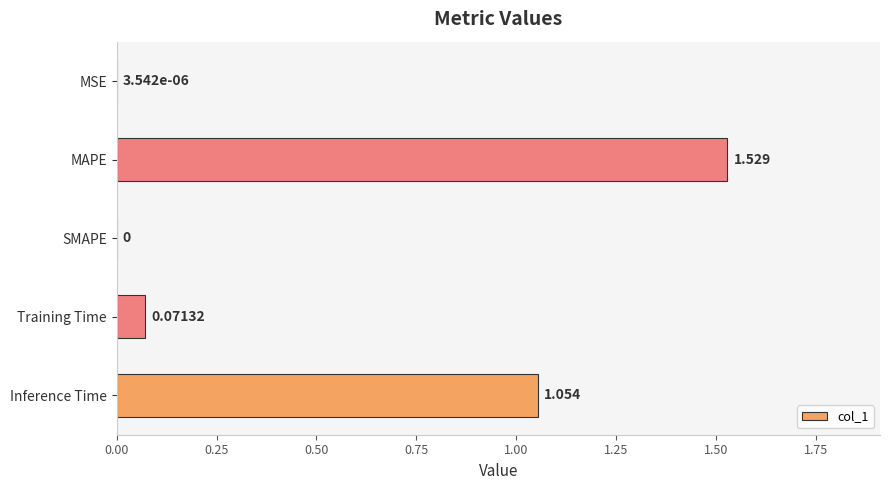

Between SMAPE and MAPE, which is larger?

MAPE